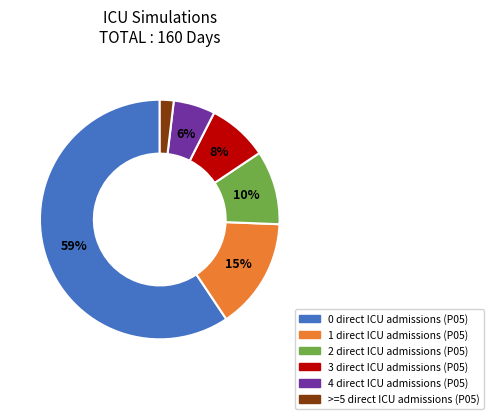

How many segments does this pie chart have?

6